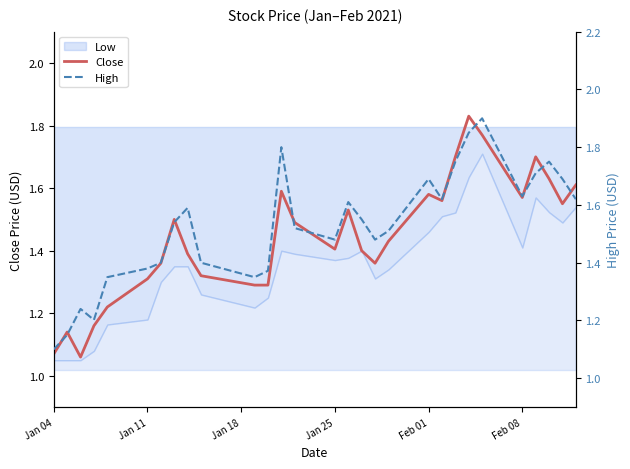

The value of Close at Jan 25 is 1.4. True or false?

True